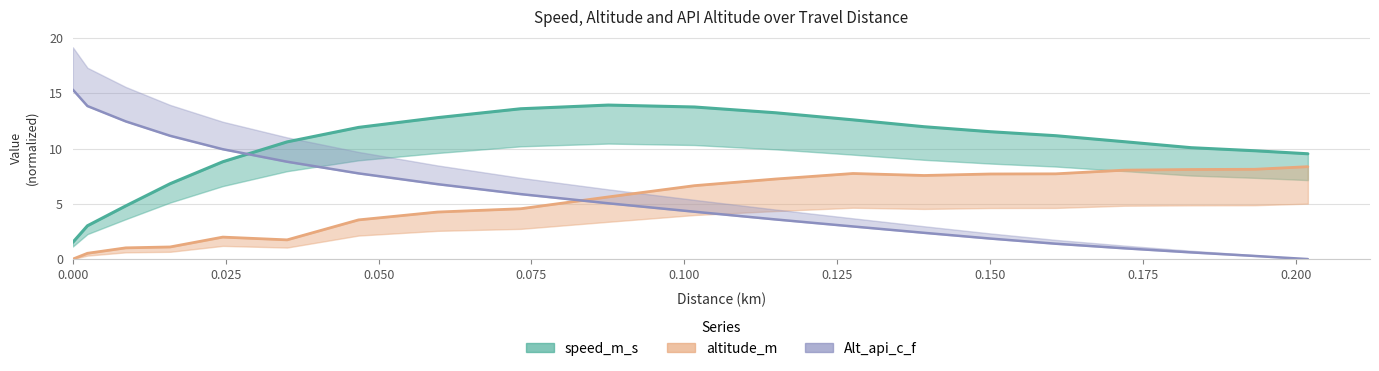

Rank the series by their maximum value, from highest to lowest.

Alt_api_c_f, speed_m_s, altitude_m